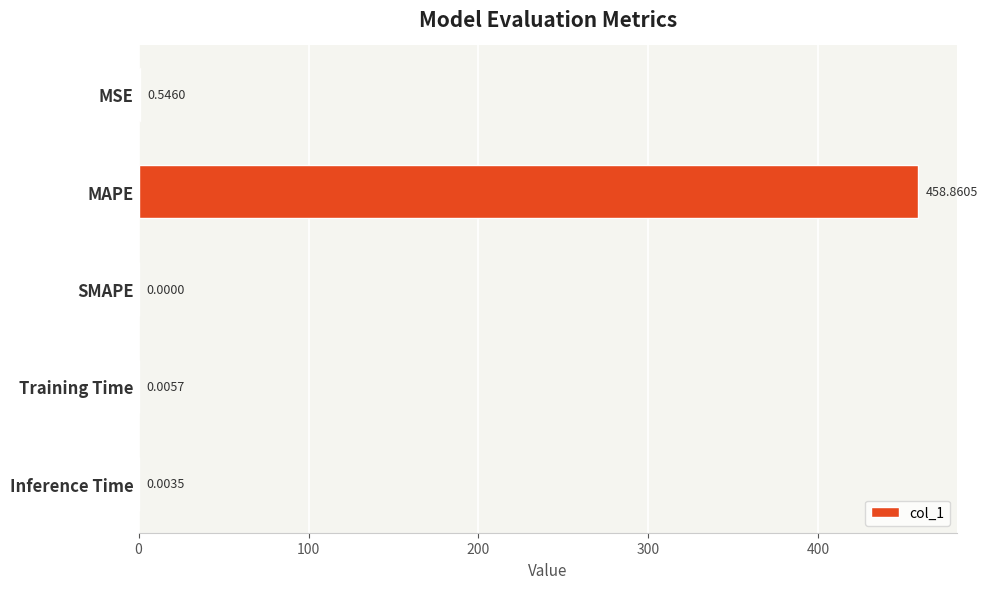

What is the sum of the values at MAPE and SMAPE?

458.9